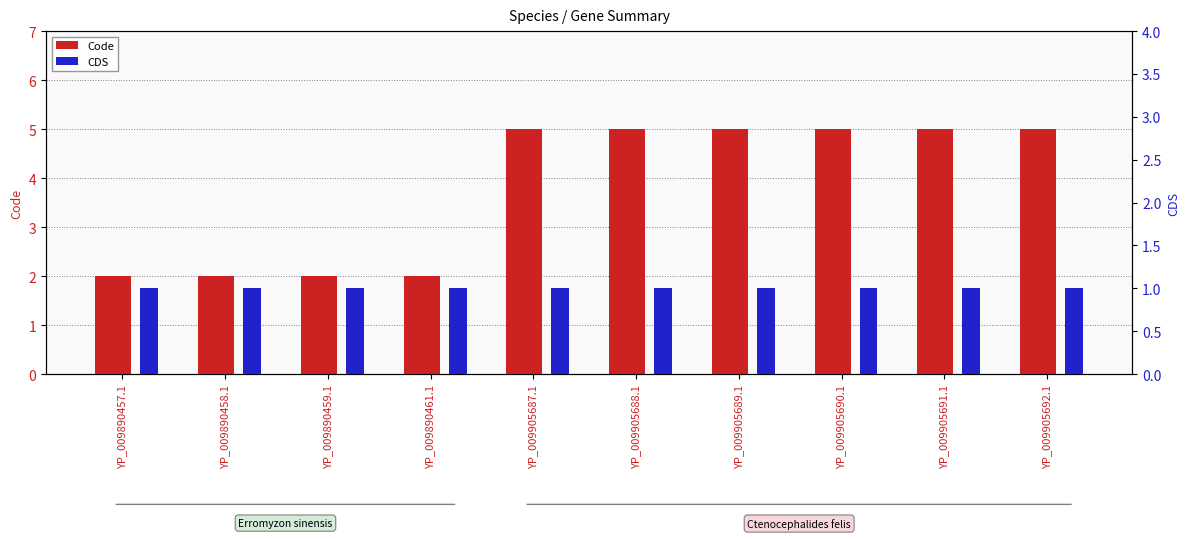

Count the number of categories in the chart.

10